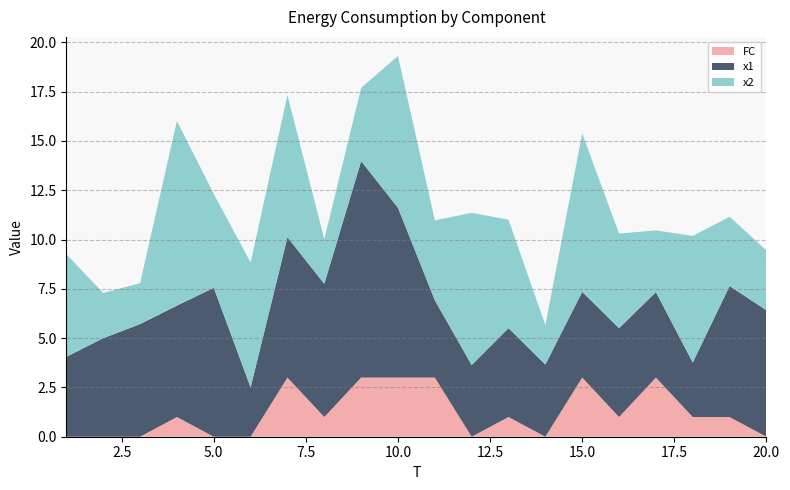

Reading right to left, transcribe all the data shown in this chart.

FC: 0.0	1.0	1.0	3.0	1.0	3.0	0.0	1.0	0.0	3.0	3.0	3.0	1.0	3.0	0.0	0.0	1.0	0.0	0.0	0.0
x1: 6.4	6.6	2.8	4.3	4.5	4.3	3.7	4.5	3.6	3.9	8.6	11.0	6.8	7.1	2.5	7.6	5.6	5.7	5.0	4.1
x2: 3.0	3.5	6.4	3.1	4.8	8.0	2.0	5.5	7.7	4.1	7.7	3.7	2.3	7.2	6.3	4.8	9.4	2.1	2.3	5.2